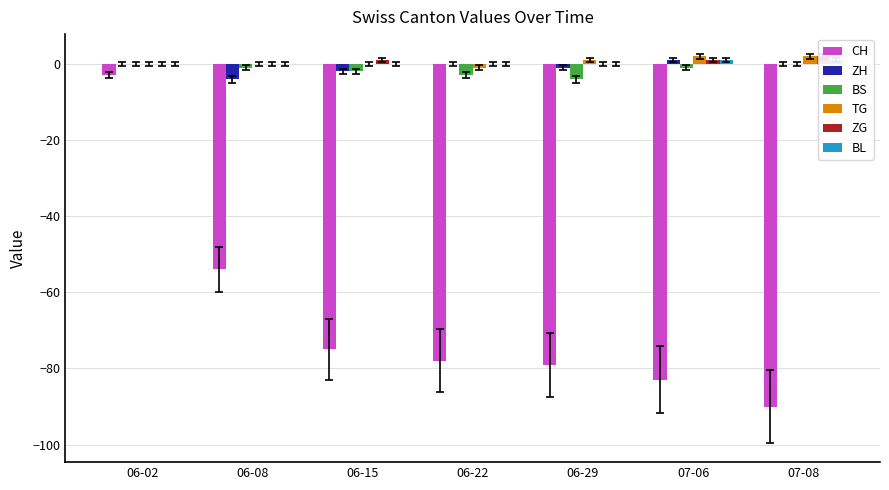

Reading left to right, what are all the values shown in this chart?

CH: -3	-54	-75	-78	-79	-83	-90
ZH: 0	-4	-2	0	-1	1	0
BS: 0	-1	-2	-3	-4	-1	0
TG: 0	0	0	-1	1	2	2
ZG: 0	0	1	0	0	1	2
BL: 0	0	0	0	0	1	1